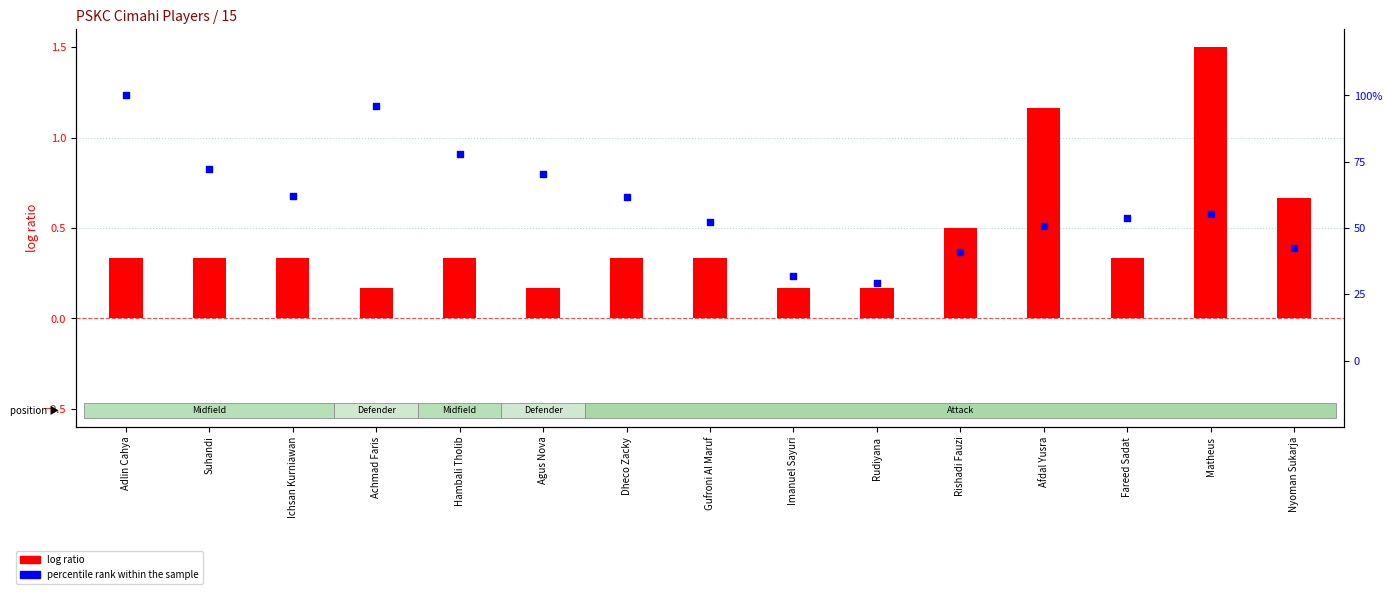

At which category is the sum across all series the highest?

Adlin Cahya